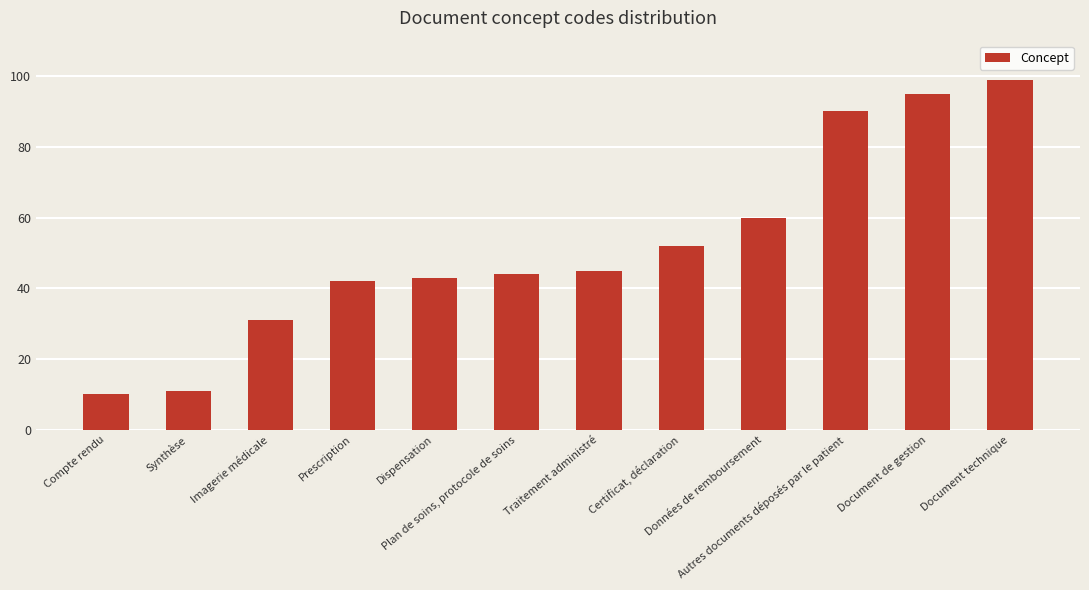

List the labels in order of value, smallest first.

Compte rendu, Synthèse, Imagerie médicale, Prescription, Dispensation, Plan de soins, protocole de soins, Traitement administré, Certificat, déclaration, Données de remboursement, Autres documents déposés par le patient, Document de gestion, Document technique